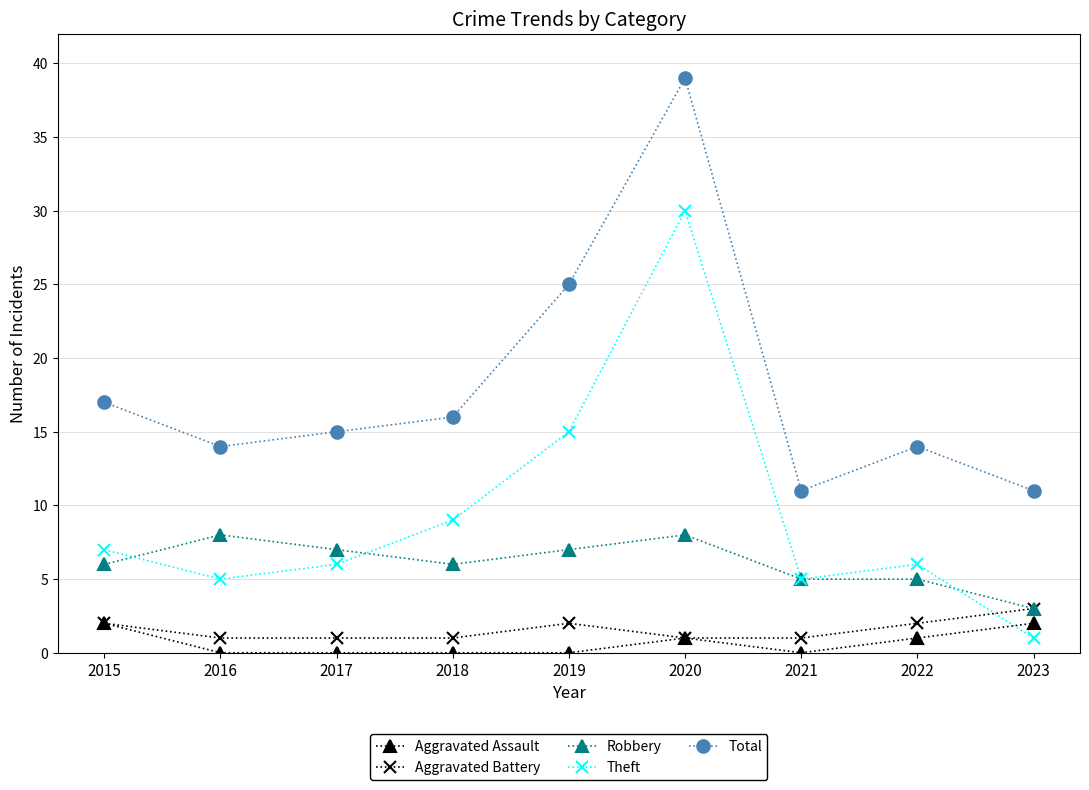

How many lines are shown in the chart?

5